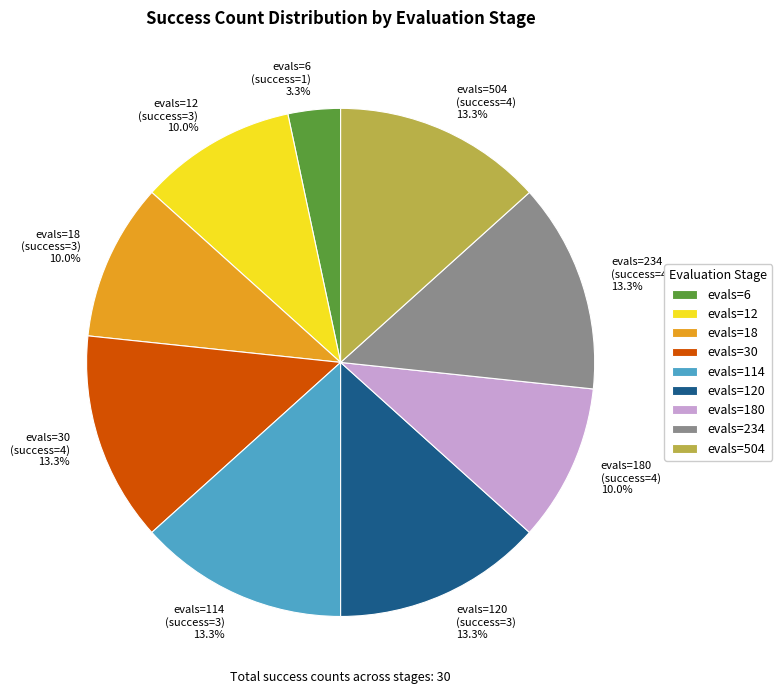

Do evals=120 (success=3) 13.3% and evals=234 (success=4) 13.3% together represent more than half of the pie?

No